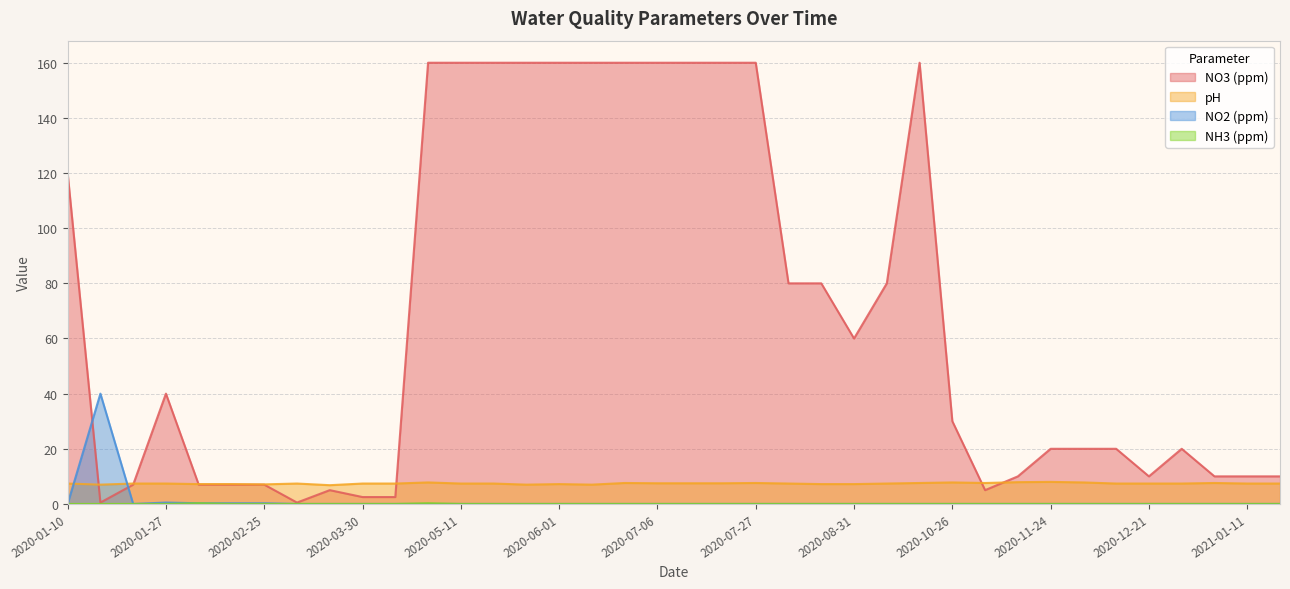

True or false: pH has a value of 4.4 at 2020-12-30.

False